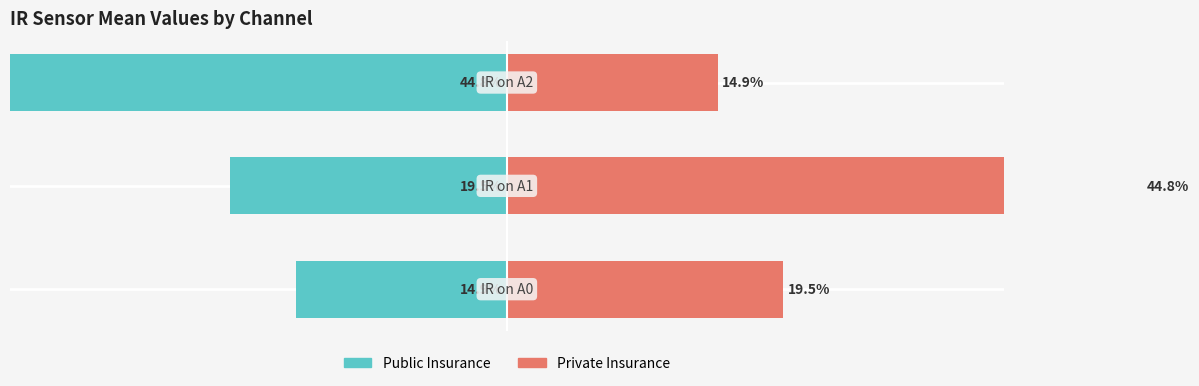

Is the value of Public Insurance at 0 greater than the value of Private Insurance at 1?

No